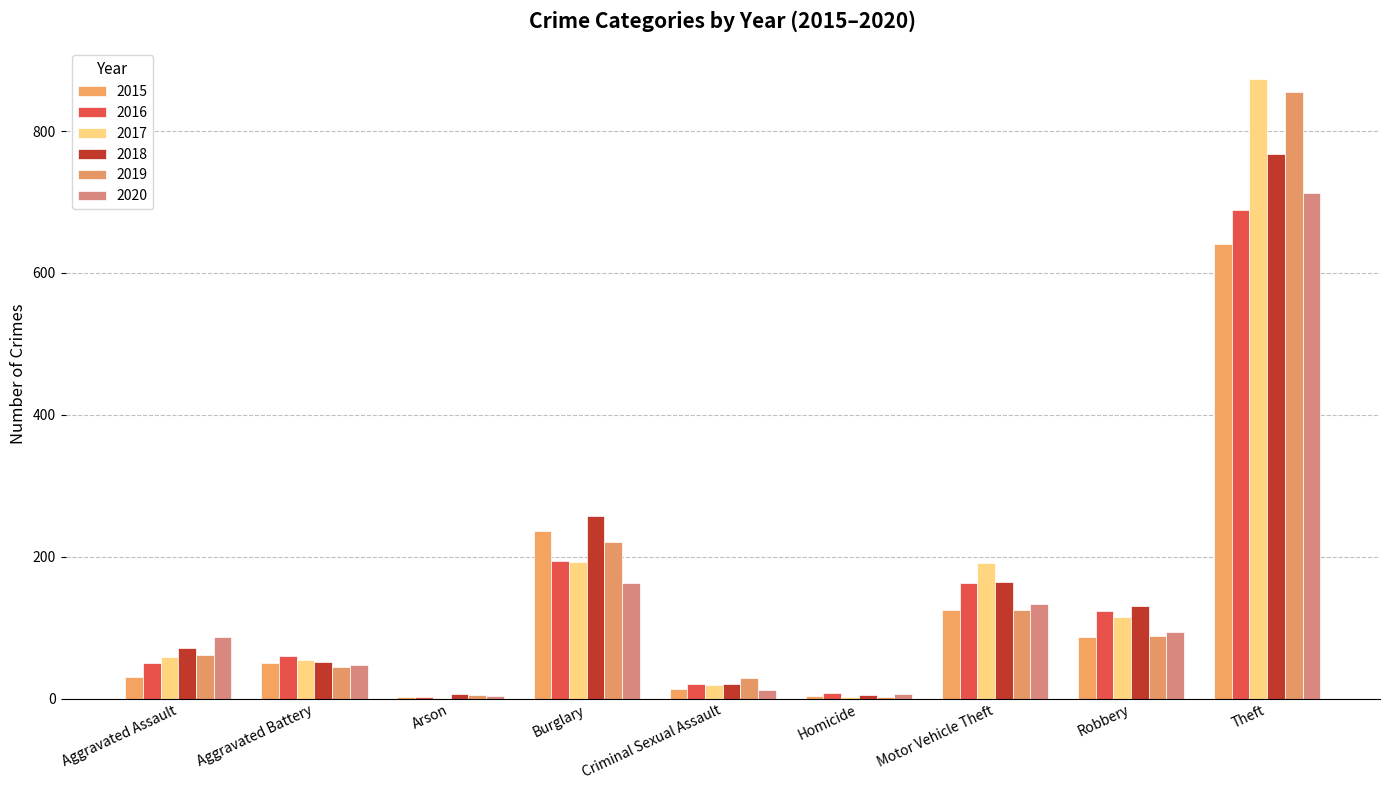

How many distinct data groups are displayed?

6